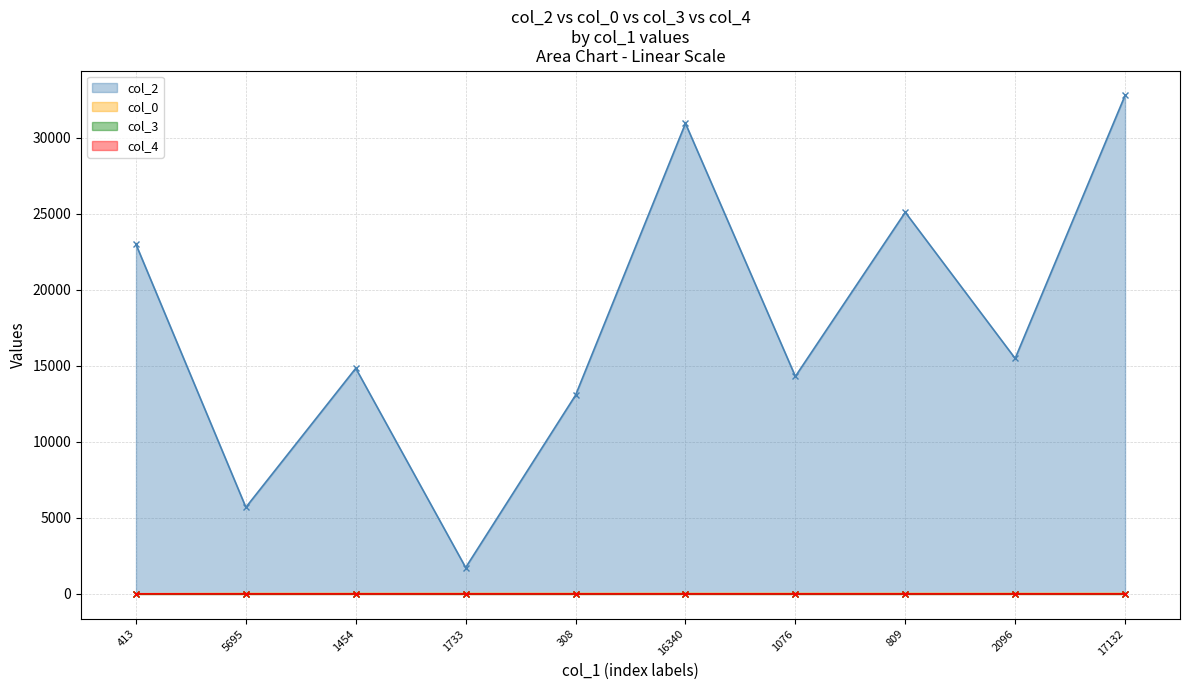

What is the minimum value for col_2 line?

1733.0